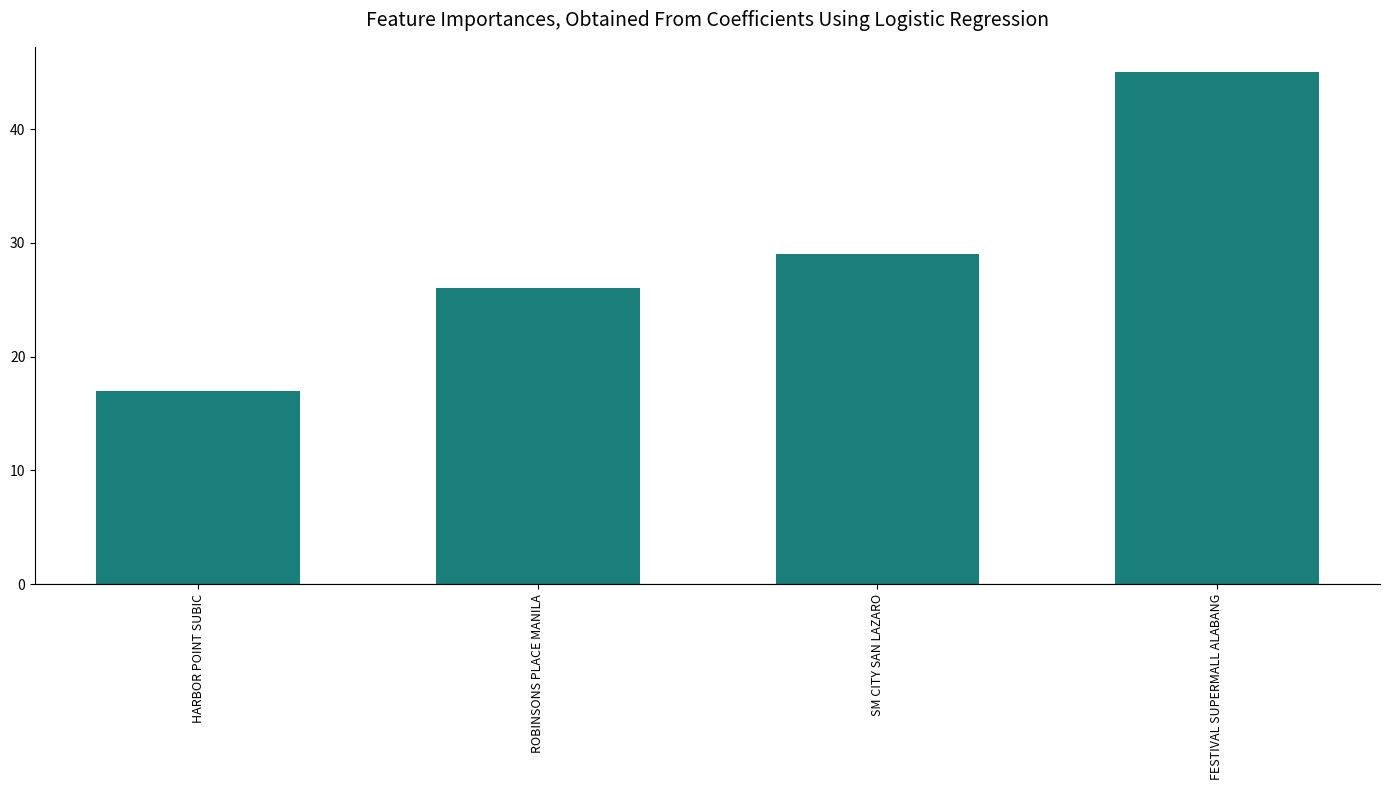

The chart shows a value of 17 at HARBOR POINT SUBIC. True or false?

True